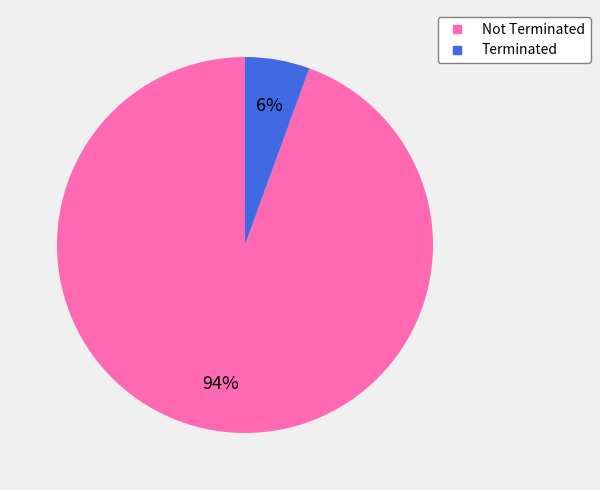

Is there any slice that represents more than half of the pie?

Yes